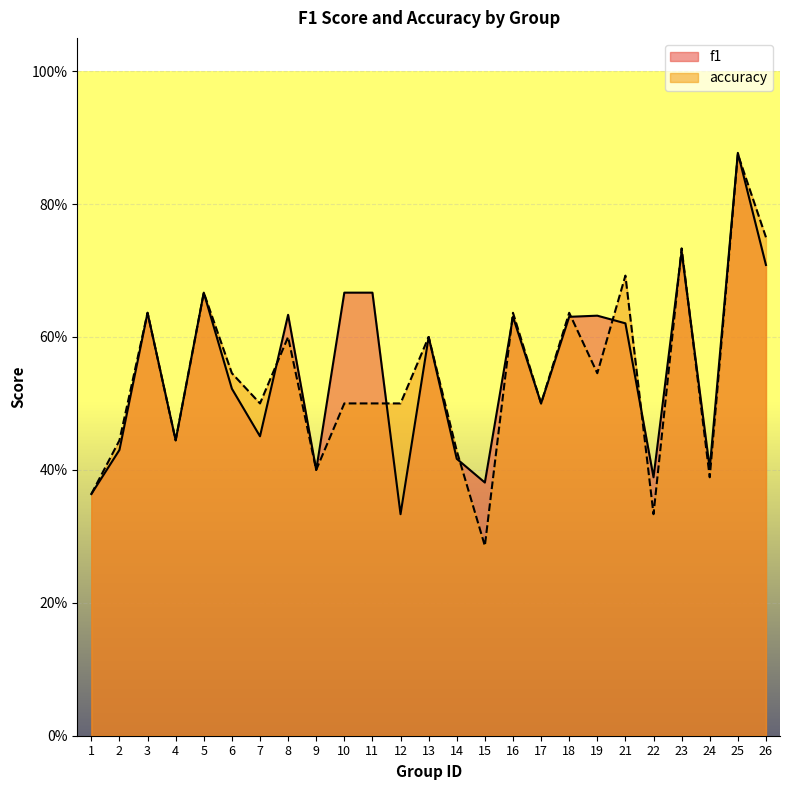

How many intersections are there between f1 and accuracy?

10